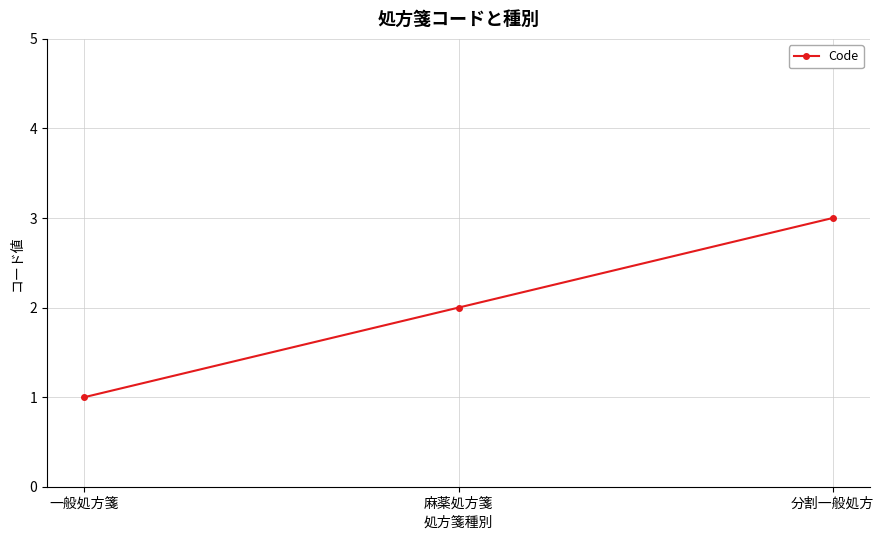

Reading right to left, what are all the values shown in this chart?

3	2	1